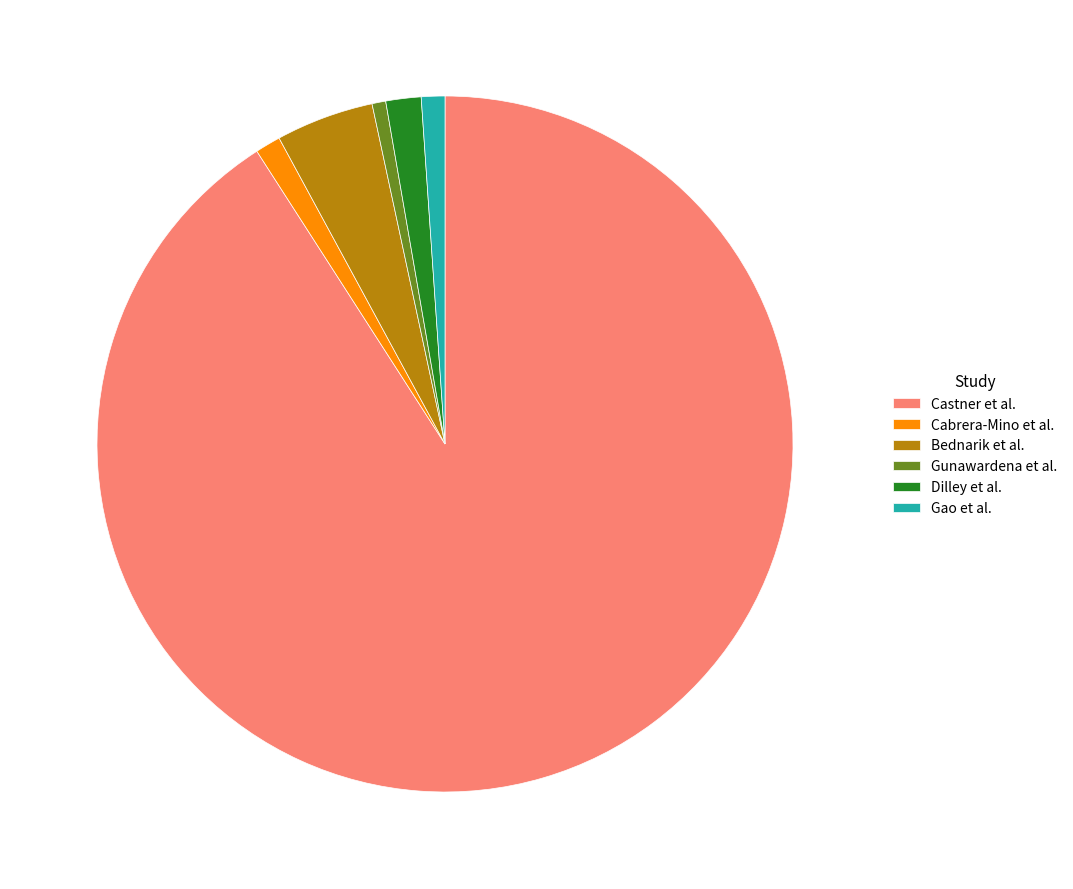

Combined, do Bednarik et al. and Gao et al. account for over 50%?

No